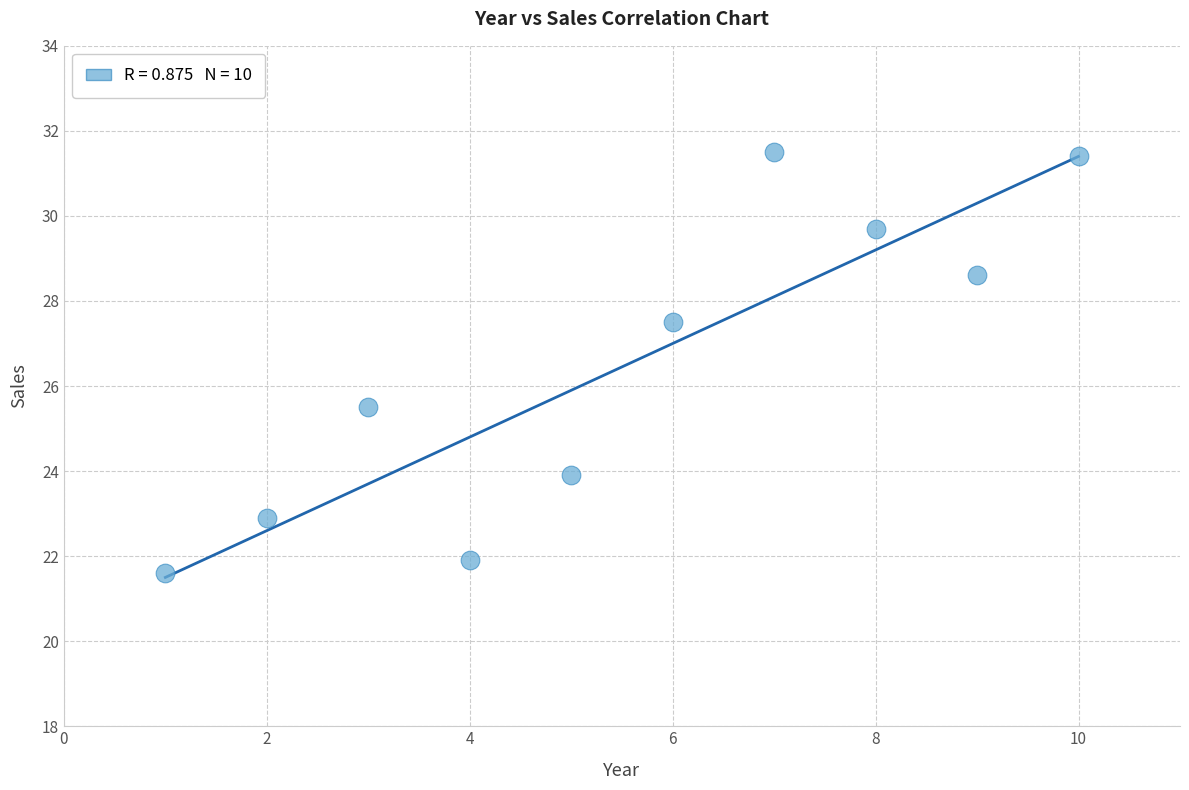

What is the average X value?

5.5